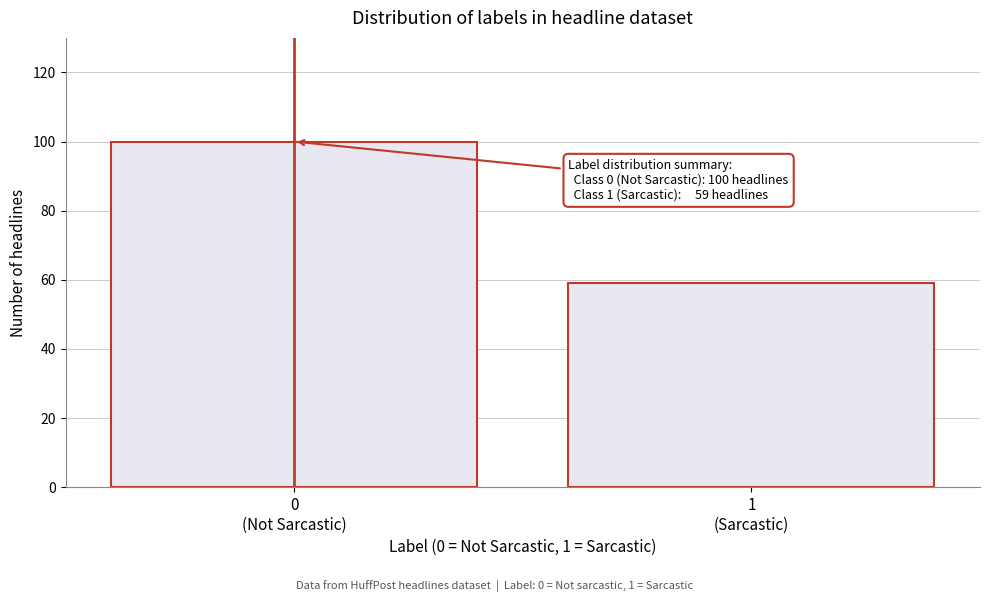

Reading left to right, transcribe all the data shown in this chart.

100	59